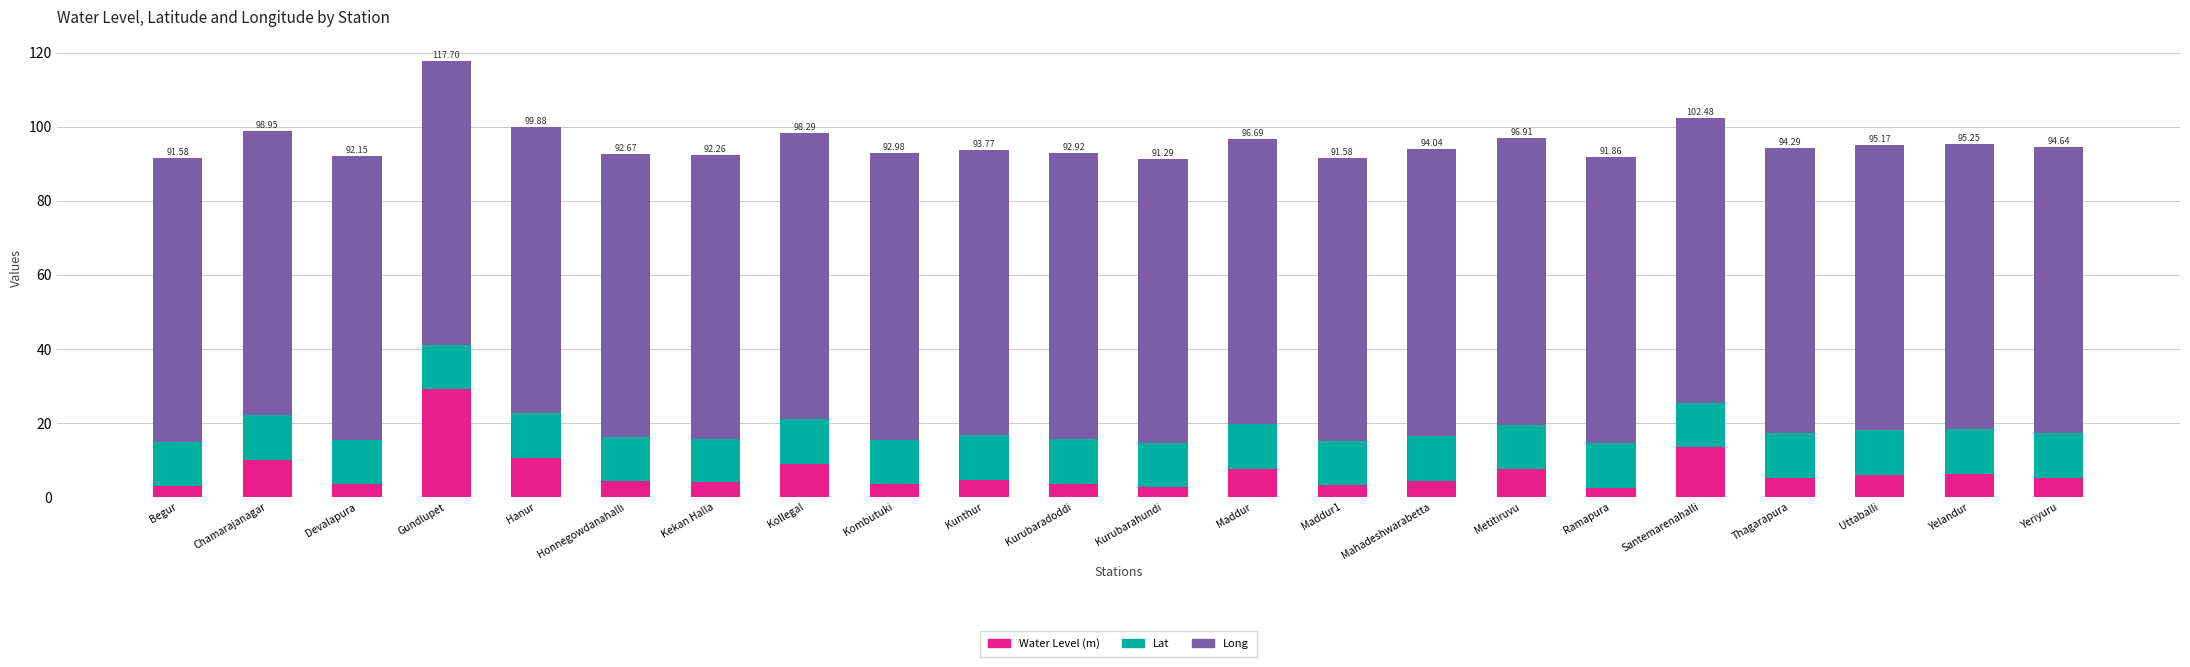

What are all the series names shown in the legend?

Water Level (m), Lat, Long